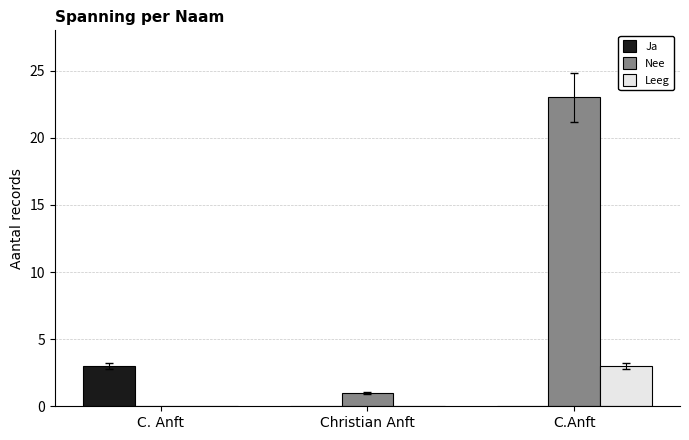

What is the sum of the Nee values at C. Anft and Christian Anft?

1